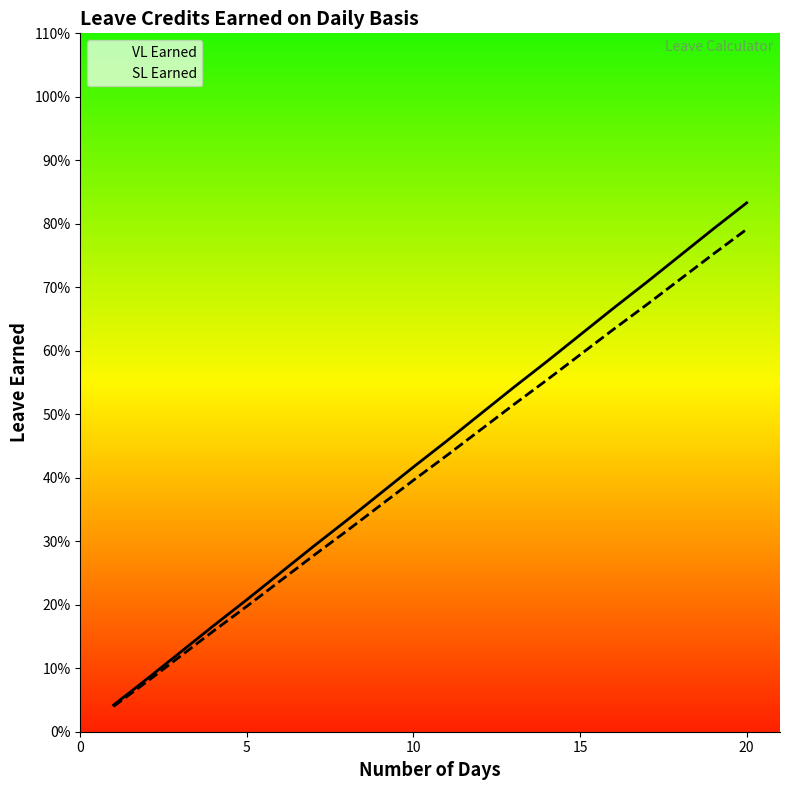

How many lines are shown in the chart?

2